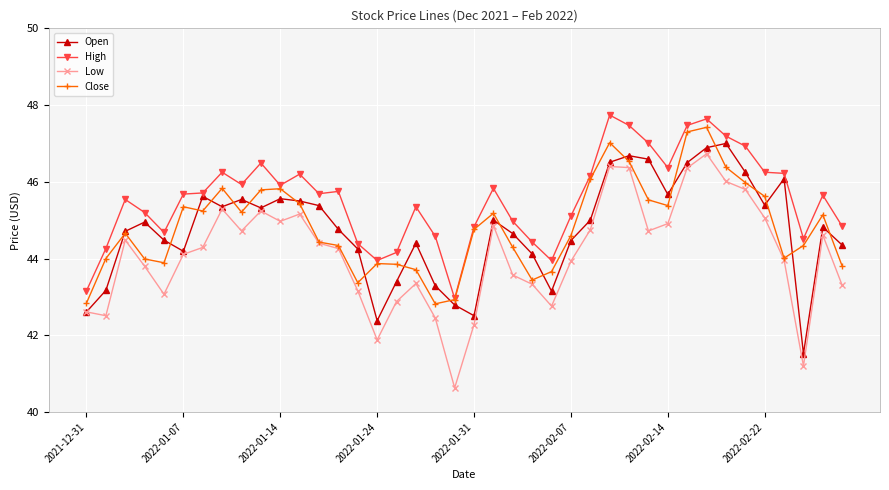

What is the smallest value displayed?

40.6